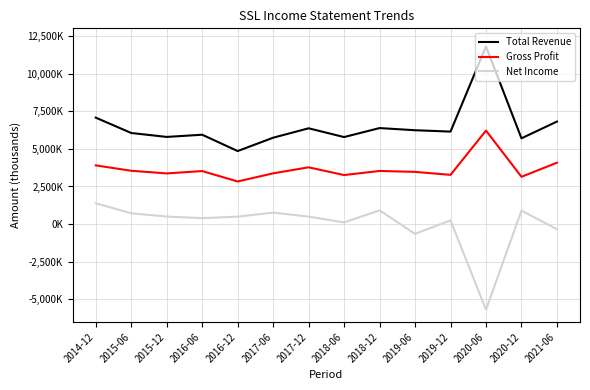

Rank the series at 2018-06 from lowest to highest value.

Net Income, Gross Profit, Total Revenue